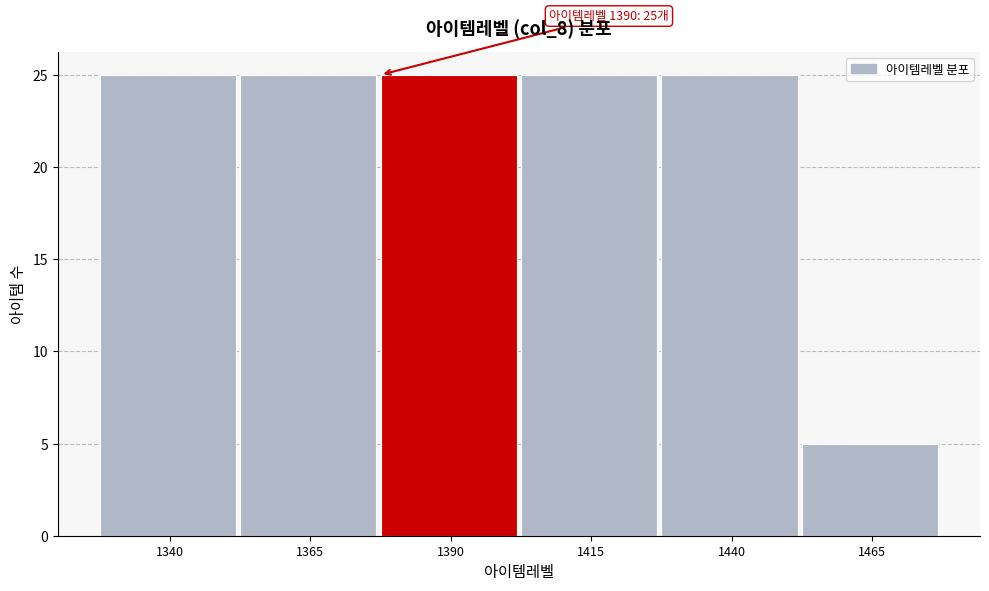

Reading left to right, what are all the values shown in this chart?

25	25	25	25	25	5